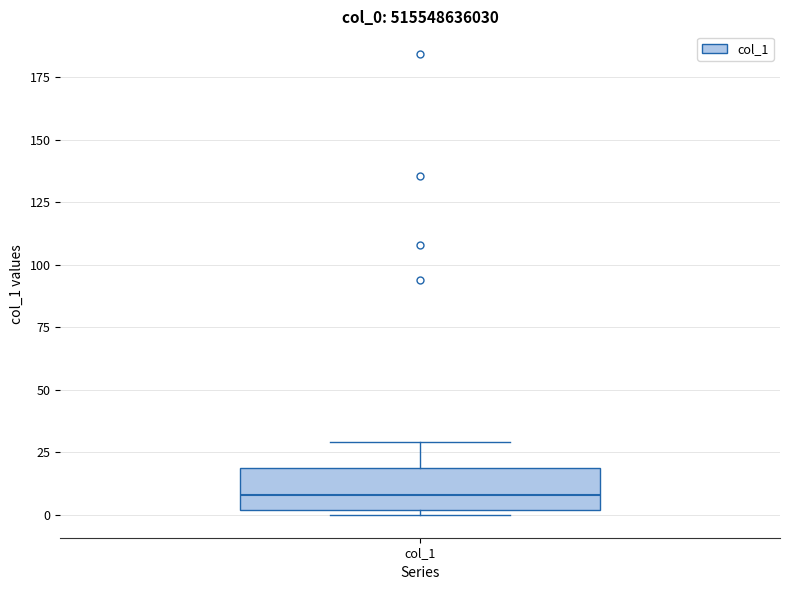

Read this box plot against the y-axis: the position of the median line, the range covered by the box, and the ends of both whiskers. The values are not printed on the chart, so give them approximately, as read against the axis.

median 10, box 0 to 20, whiskers 0 (just below the box's lower edge) to 30